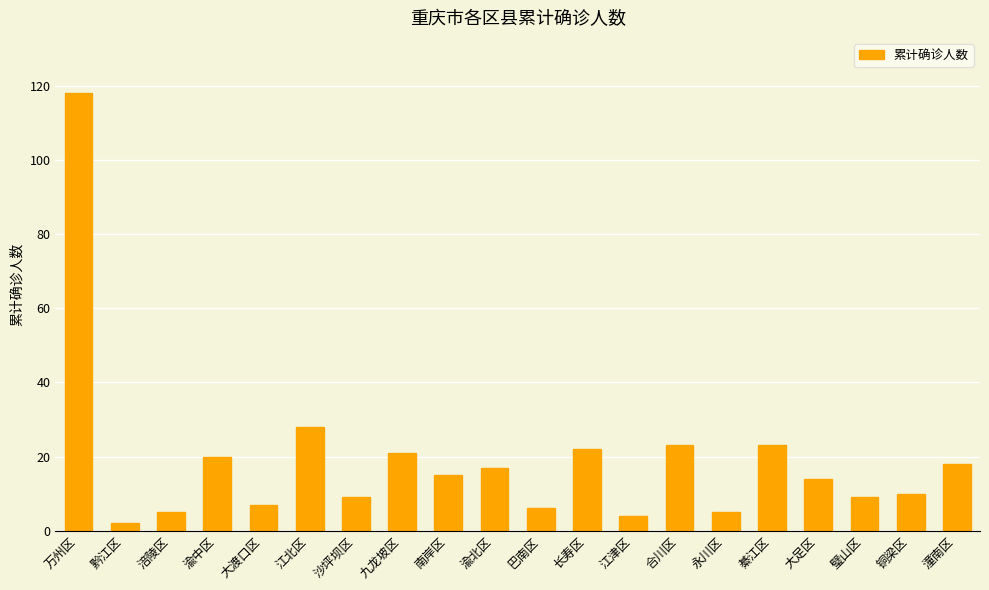

Which label corresponds to the largest value in the chart?

万州区